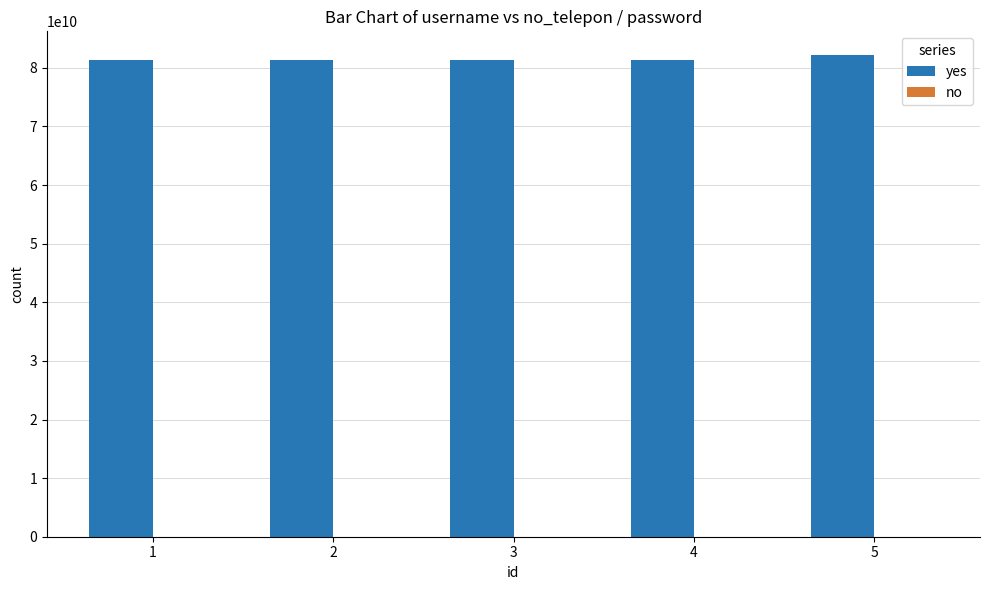

What is the greatest value displayed?

82123456789